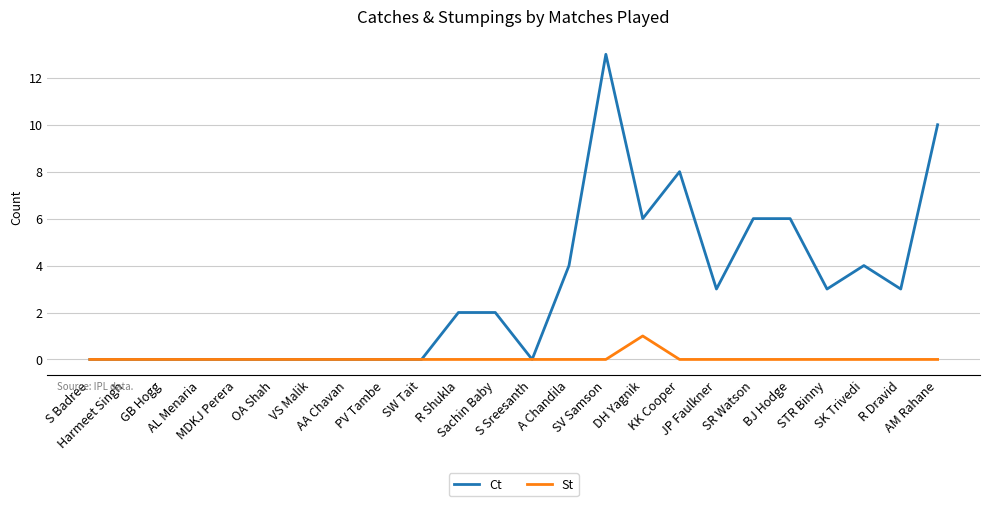

Which series has the largest total across all categories?

Ct